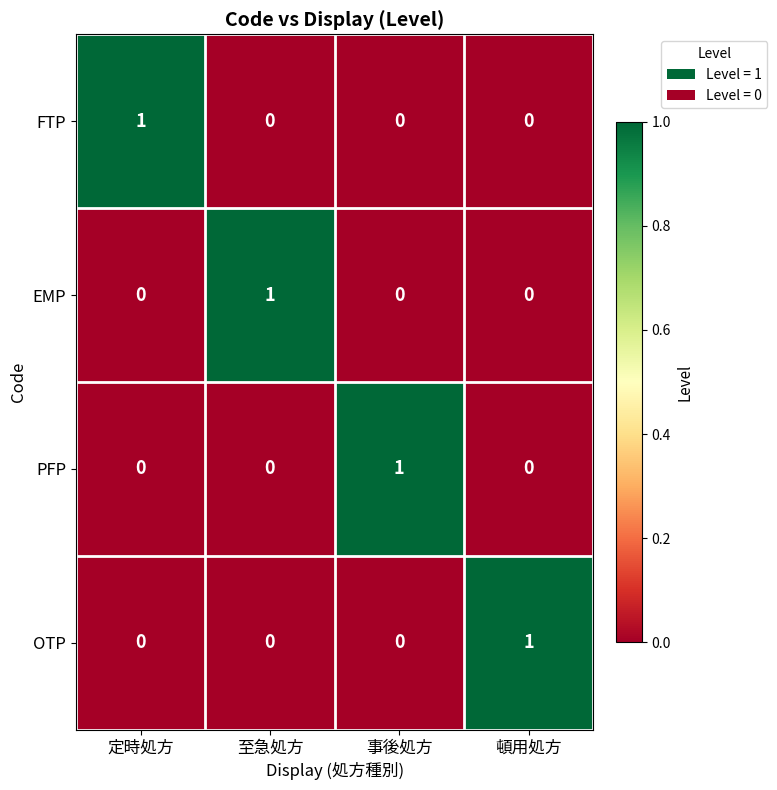

Which category has the highest value in the PFP series?

事後処方